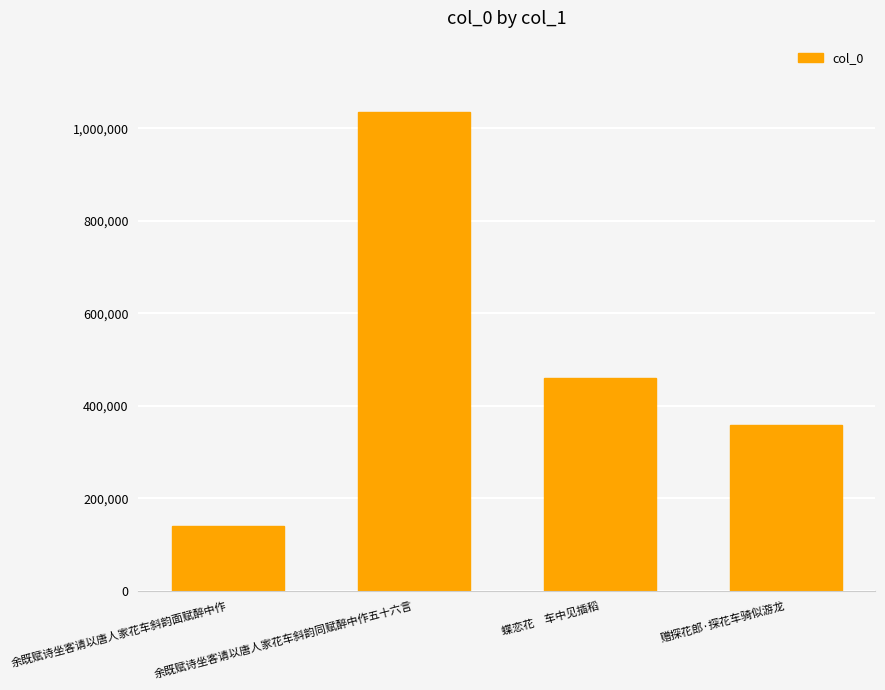

Rank the categories by value from highest to lowest.

余既赋诗坐客请以唐人家花车斜韵同赋醉中作五十六言, 蝶恋花　车中见插稻, 赠探花郎·探花车骑似游龙, 余既赋诗坐客请以唐人家花车斜韵面赋醉中作